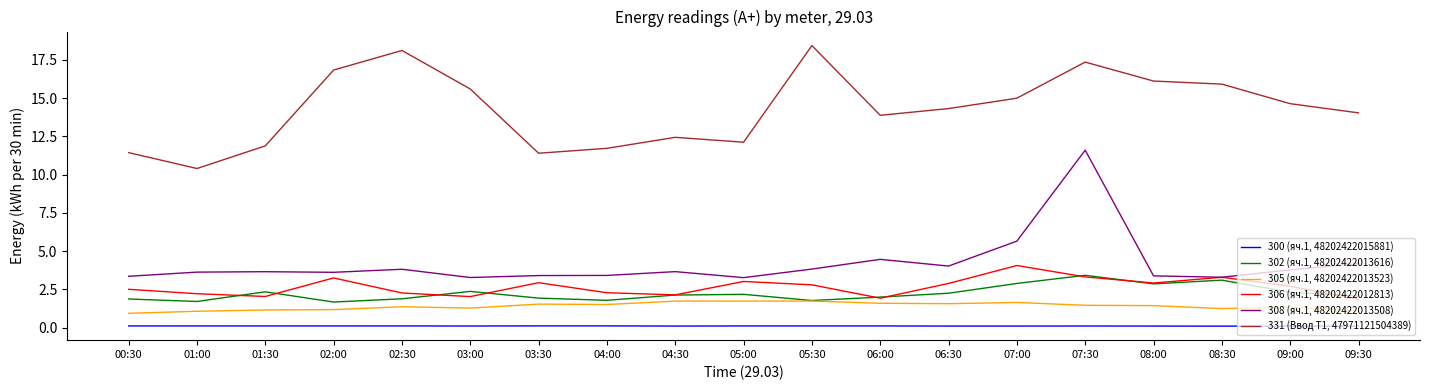

What is the maximum value for 302 (яч.1, 48202422013616)?

3.4